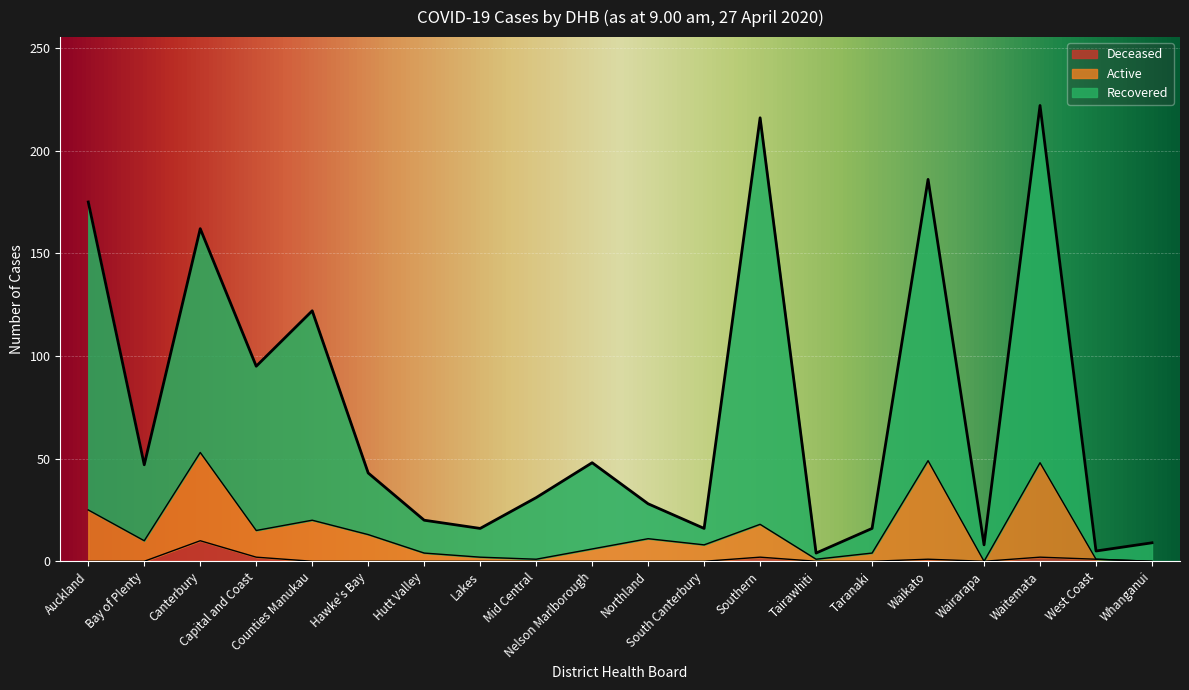

At how many categories does at least one series exceed 33?

10